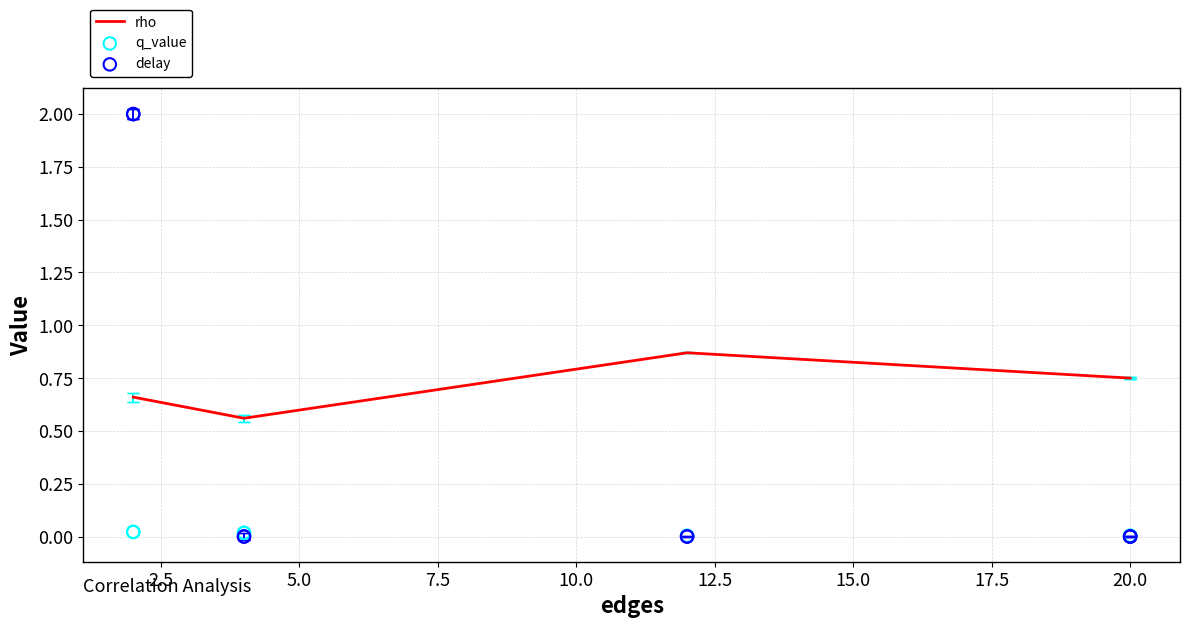

What are all the series names shown in the legend?

rho, q_value, delay